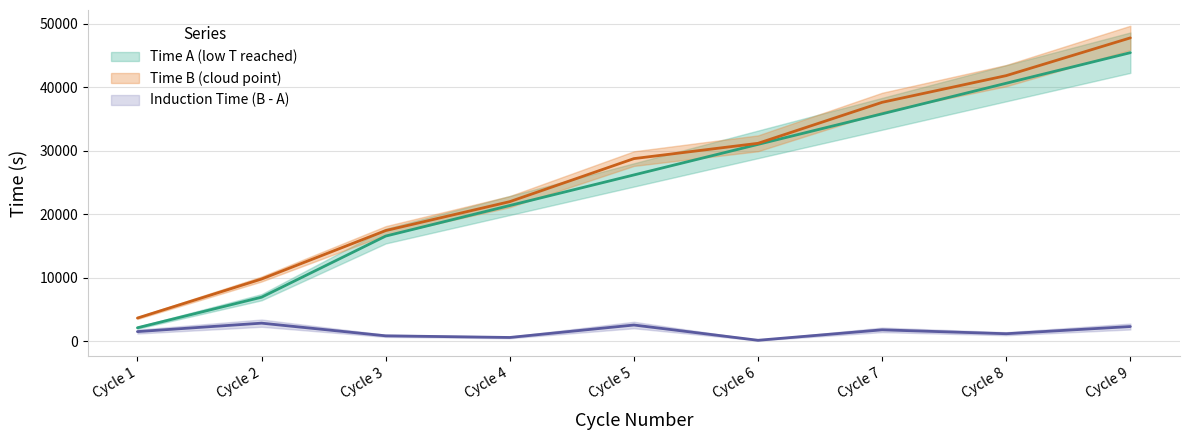

Rank the categories by Induction Time (B - A) value from highest to lowest.

Cycle 2, Cycle 5, Cycle 9, Cycle 7, Cycle 1, Cycle 8, Cycle 3, Cycle 4, Cycle 6